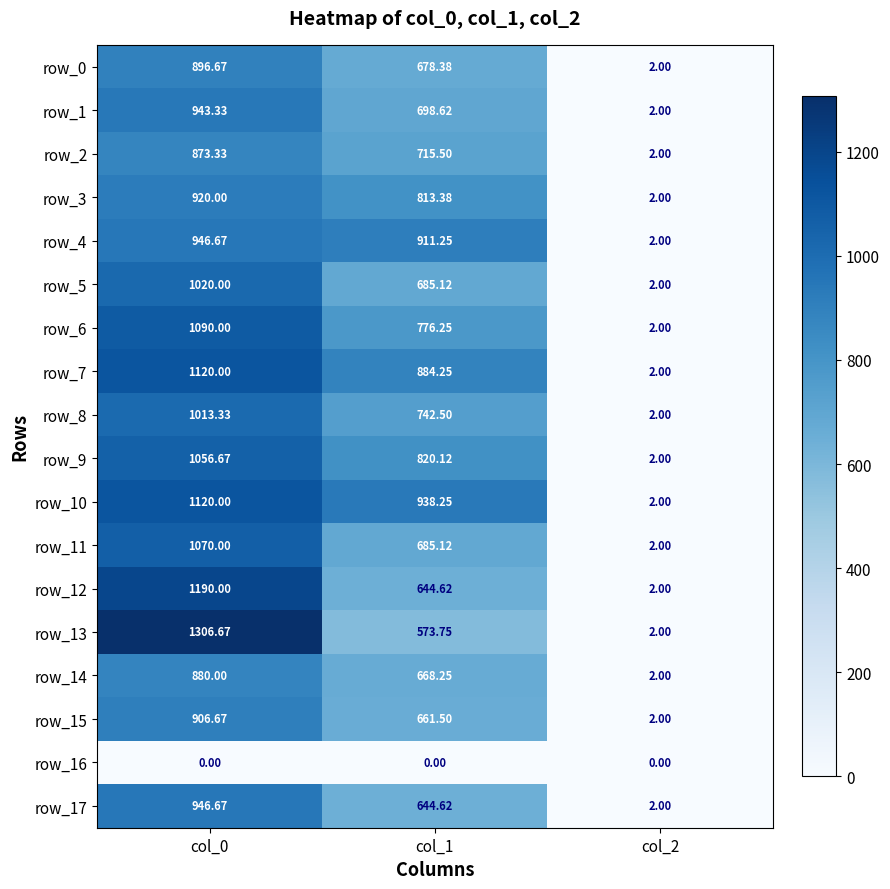

How many values in the row_15 series exceed 661?

2